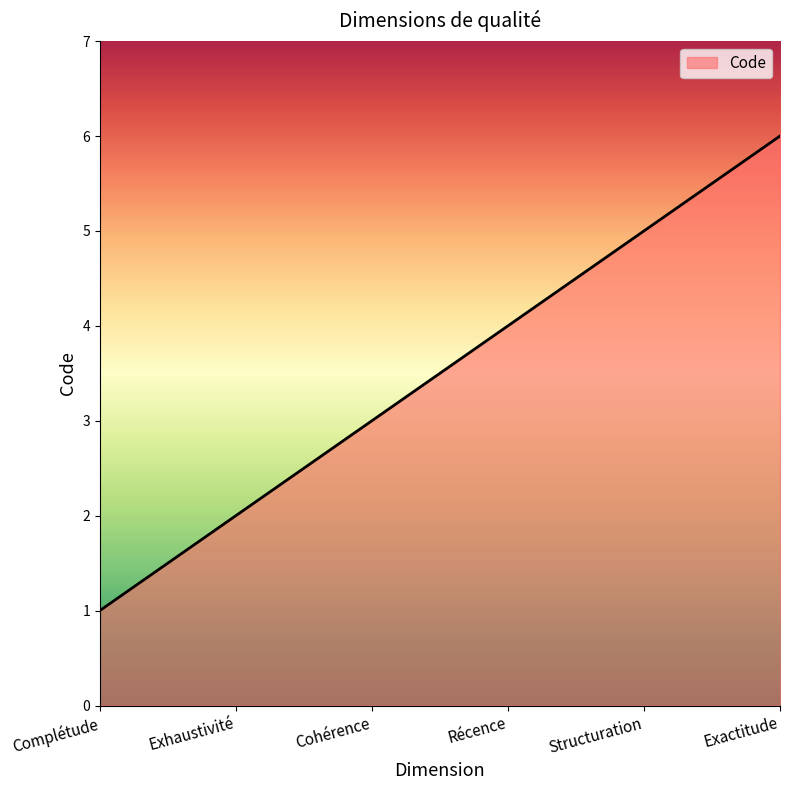

What is the difference between the second highest and second lowest values?

3